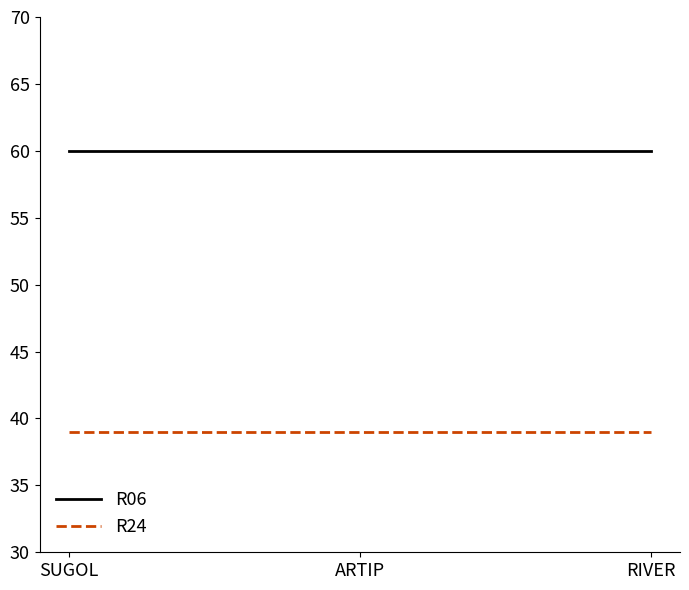

What value does the R24 series have at ARTIP?

39